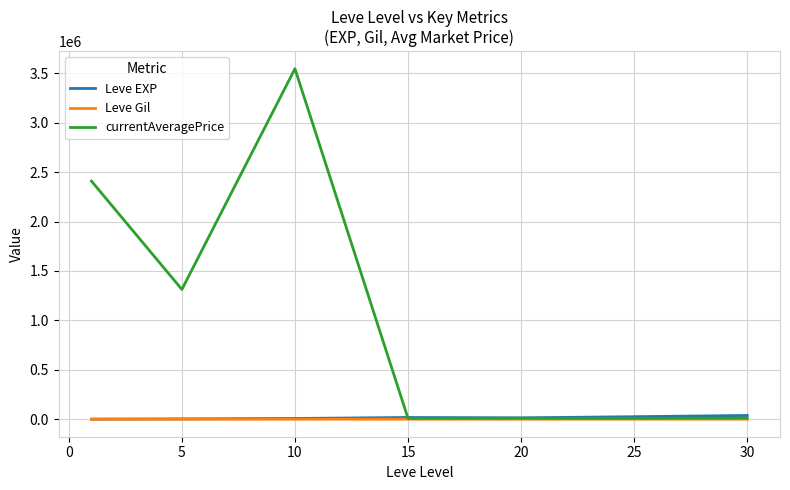

What are all the series names shown in the legend?

Leve EXP, Leve Gil, currentAveragePrice